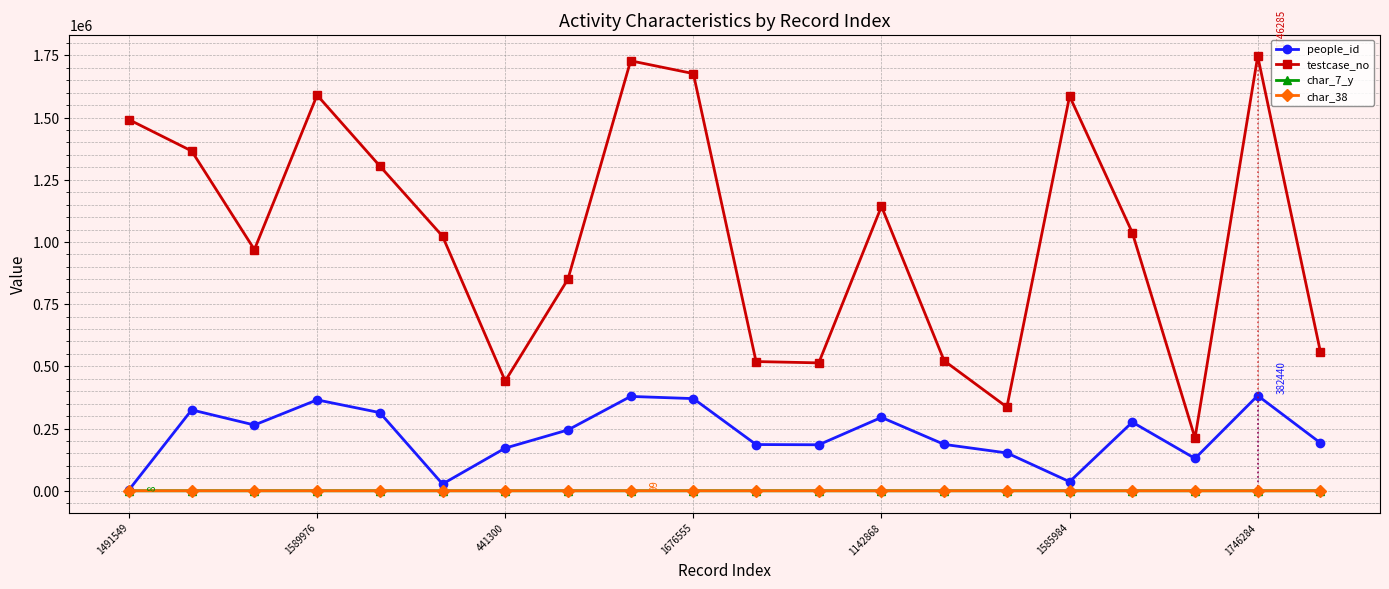

In char_38, how many points are higher than both neighbors (excluding endpoints)?

6